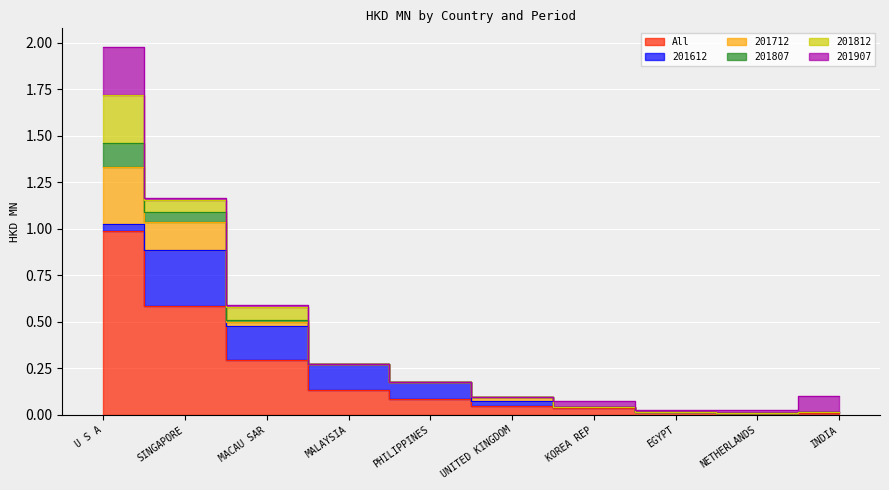

True or false: 201907 has more than 2 points higher than both neighbors.

False